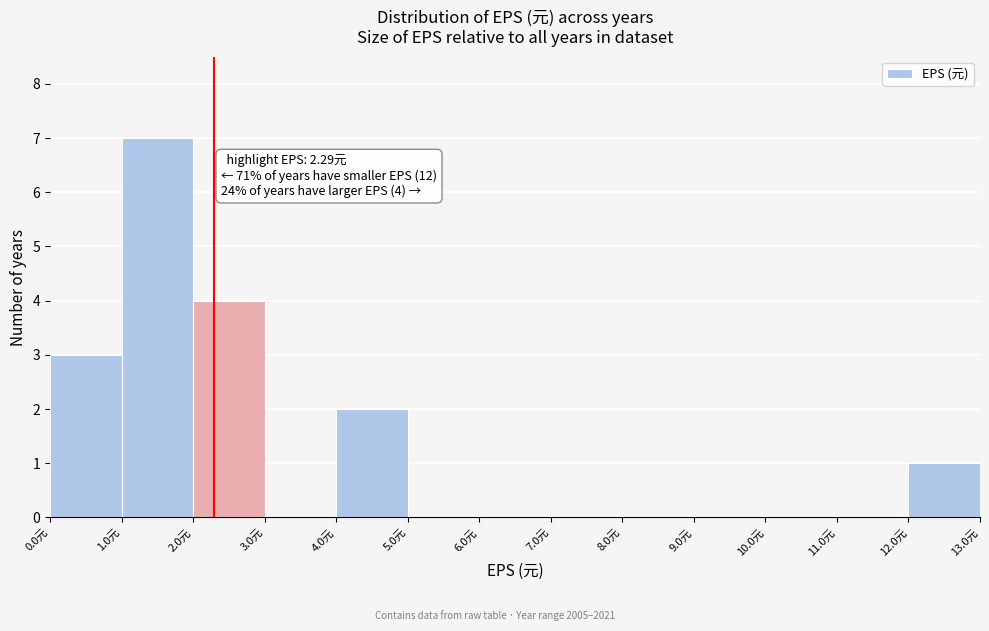

Which range on the x-axis has the tallest bar?

1 to 2